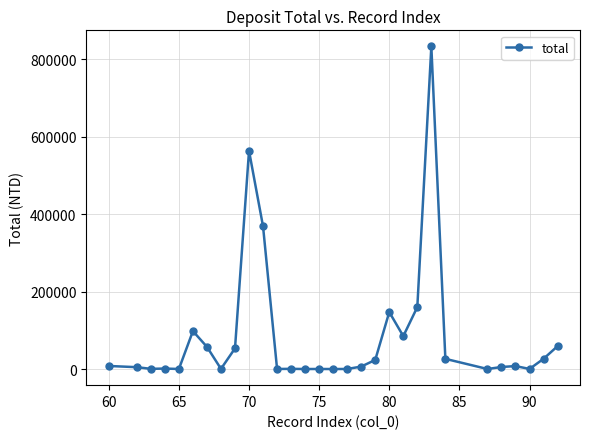

What is the difference between the second highest and minimum values?

563217